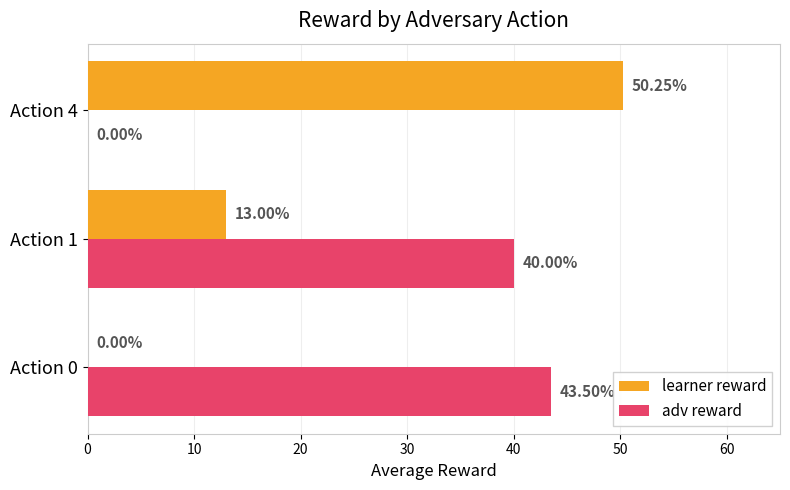

At which category is the sum across all series the highest?

Action 1